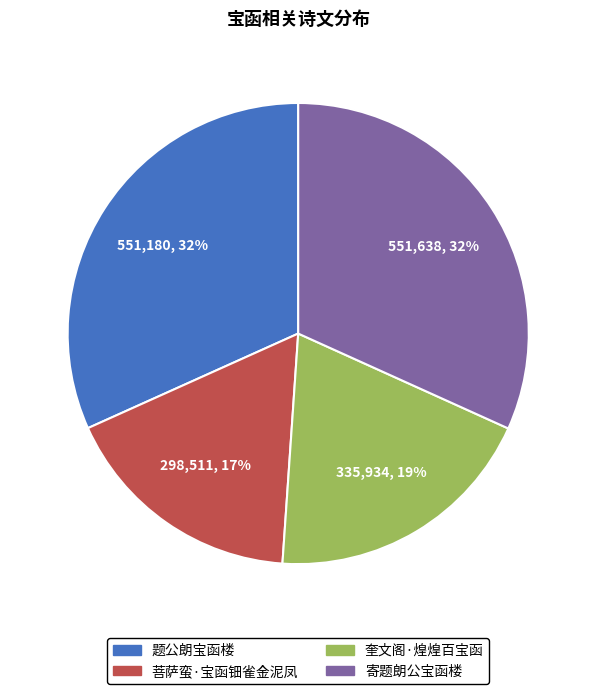

Is there any slice that represents more than half of the pie?

No